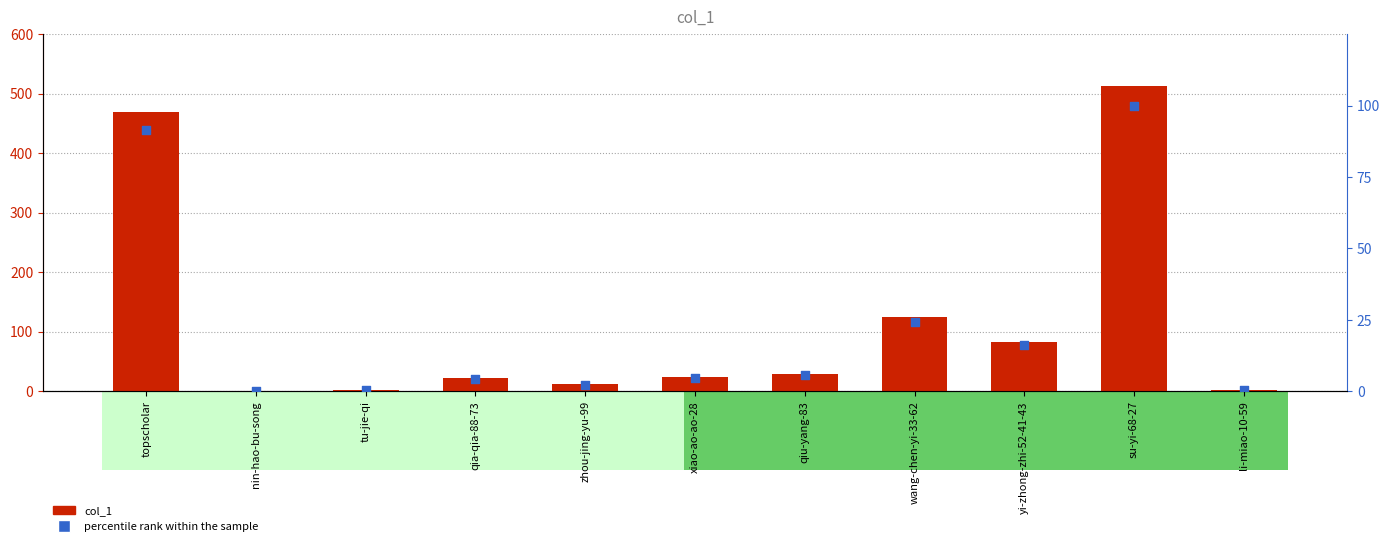

What are all the series names shown in the legend?

col_1, percentile rank within the sample